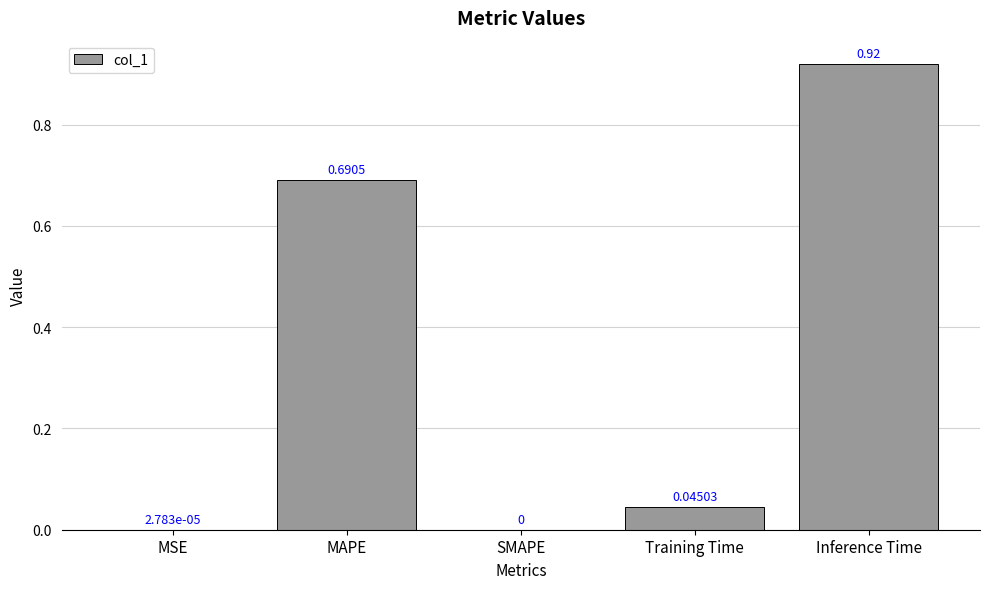

How many values are above zero?

4